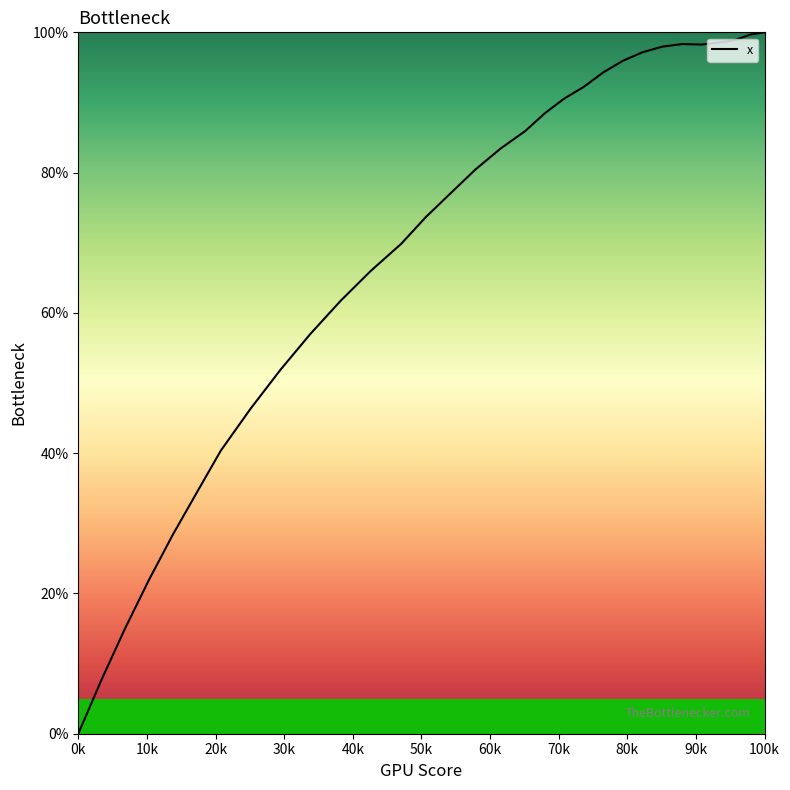

Is it true that the value at 17 is 51.2?

False